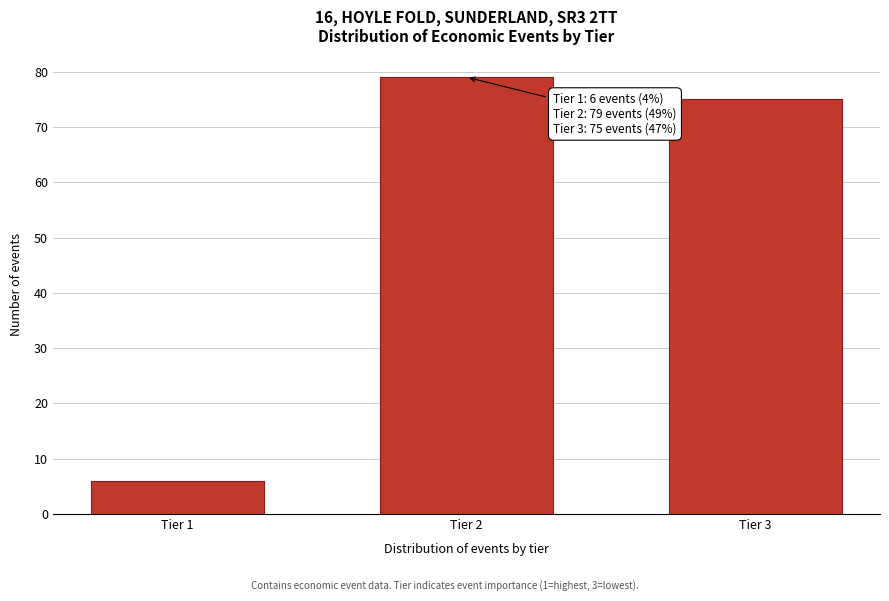

Reading left to right, what are all the values shown in this chart?

Tier 1=6	Tier 2=79	Tier 3=75